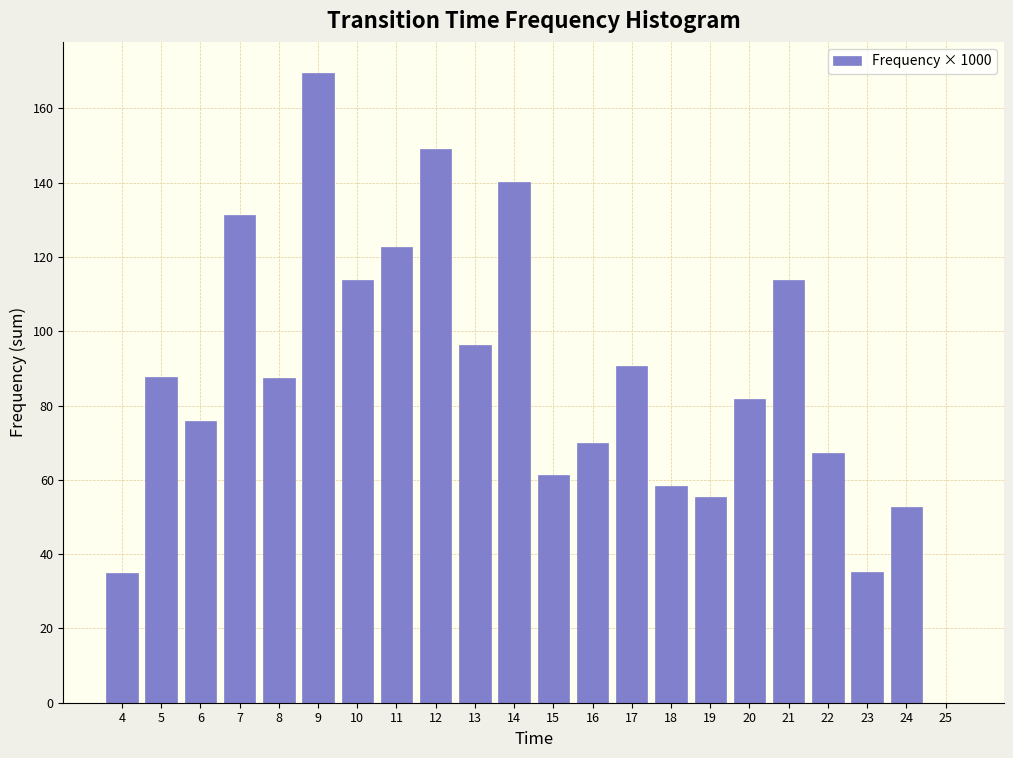

What is the sum of the values at 15 and 17?

151.9